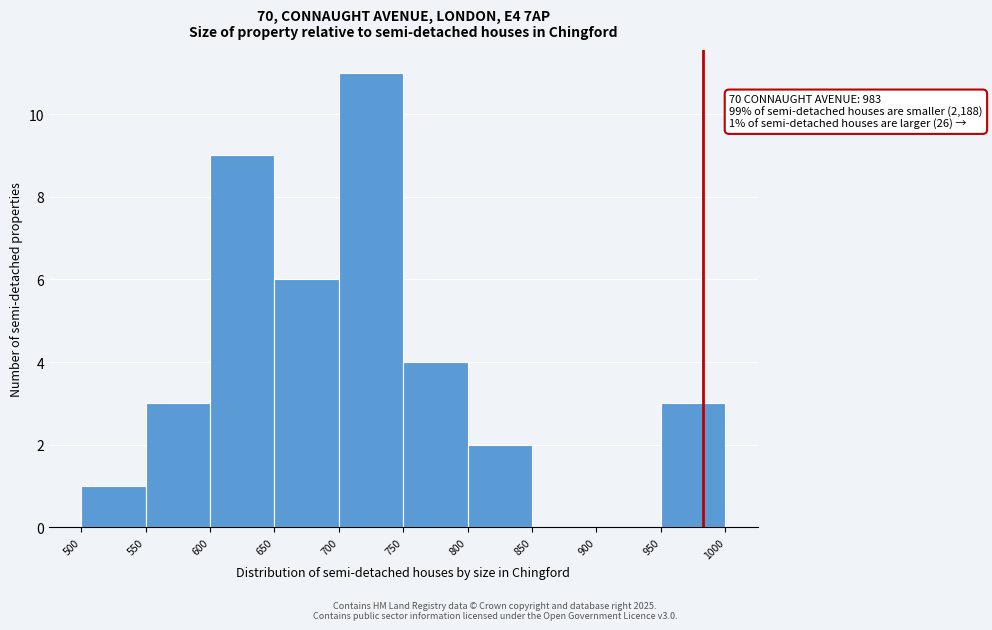

Over which range of the x-axis is the bar tallest?

700 to 750